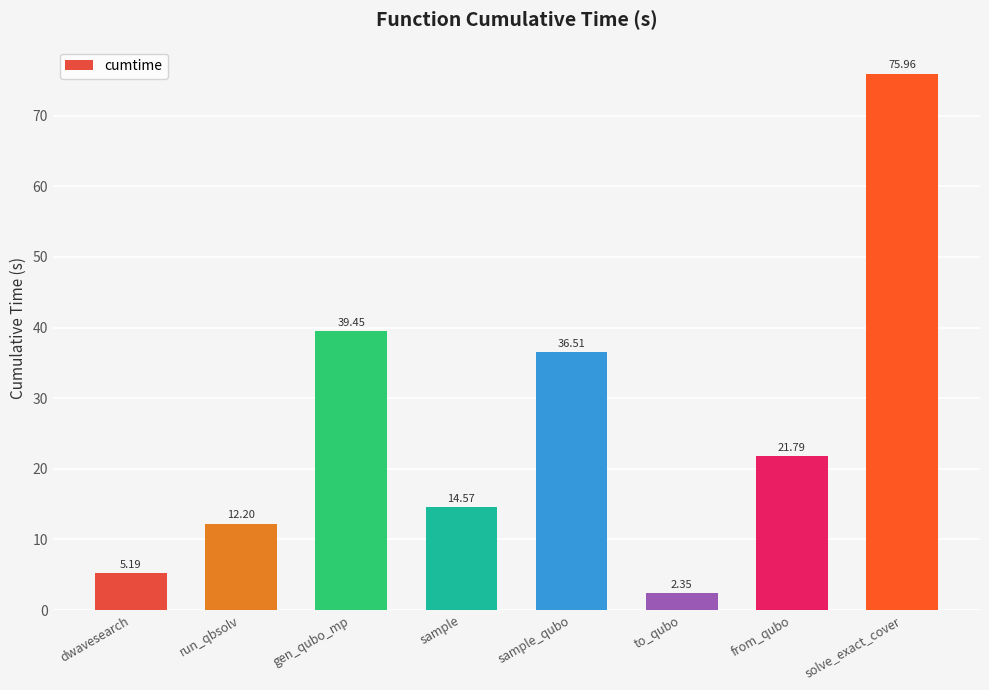

How many values are below 21?

4